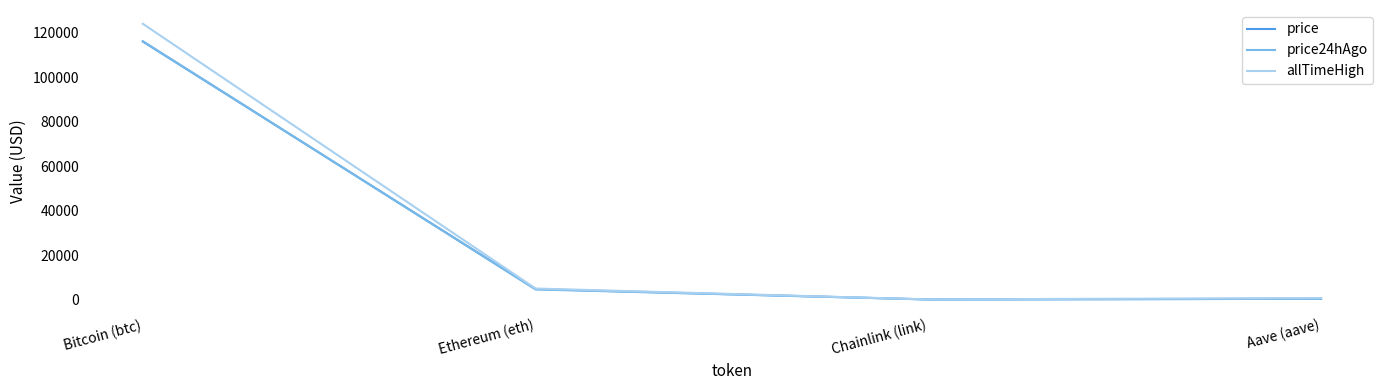

True or false: price24hAgo has more than 1 interior local peaks.

False